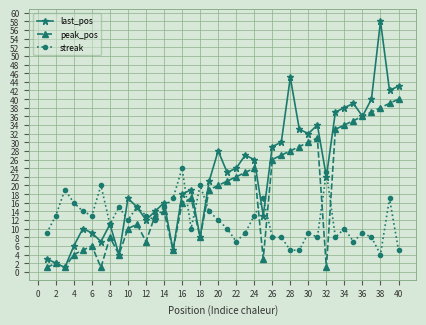

What is the value of the last_pos point at the 6th from the left?

9